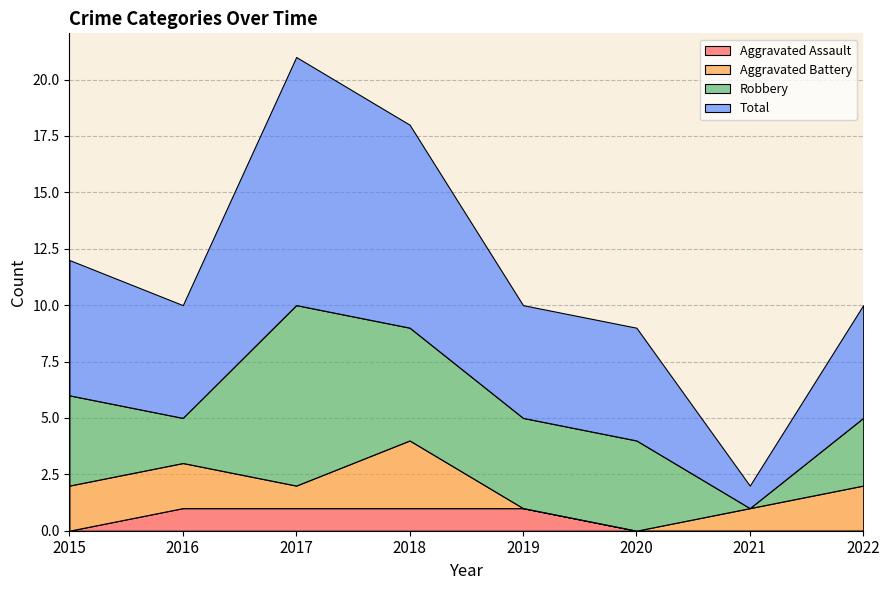

Where does the Total series first go above 5?

2015